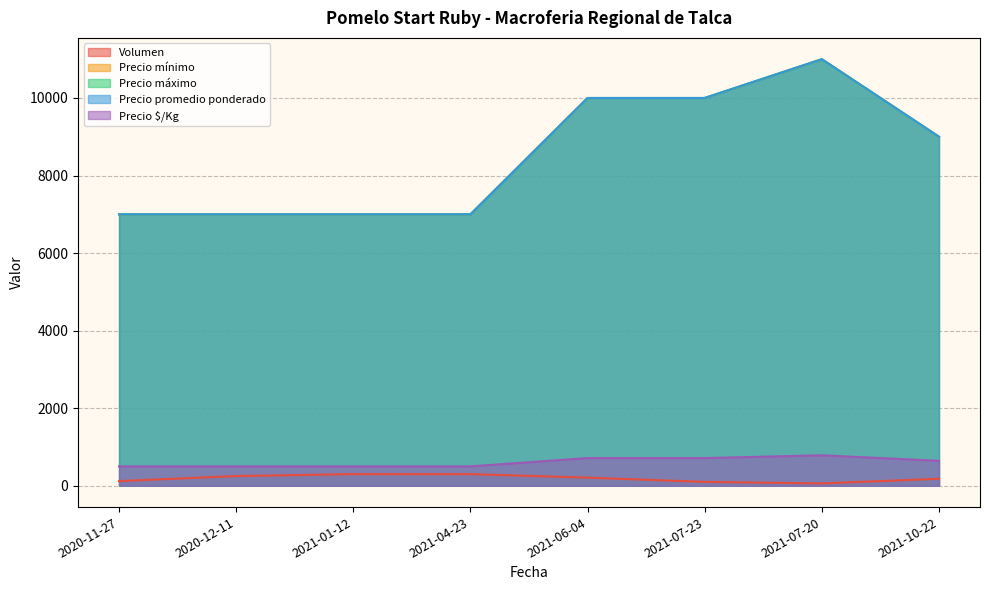

Which series has the largest range (max minus min)?

Precio mínimo